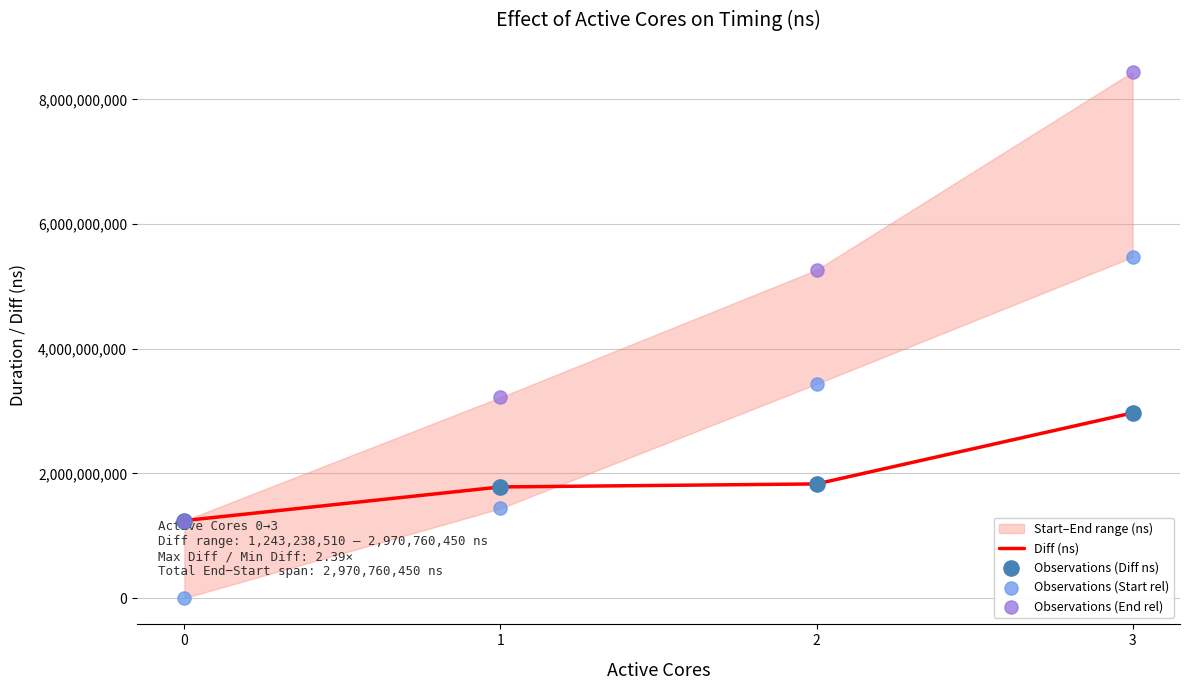

Which series has the largest total across all categories?

Observations (End rel)